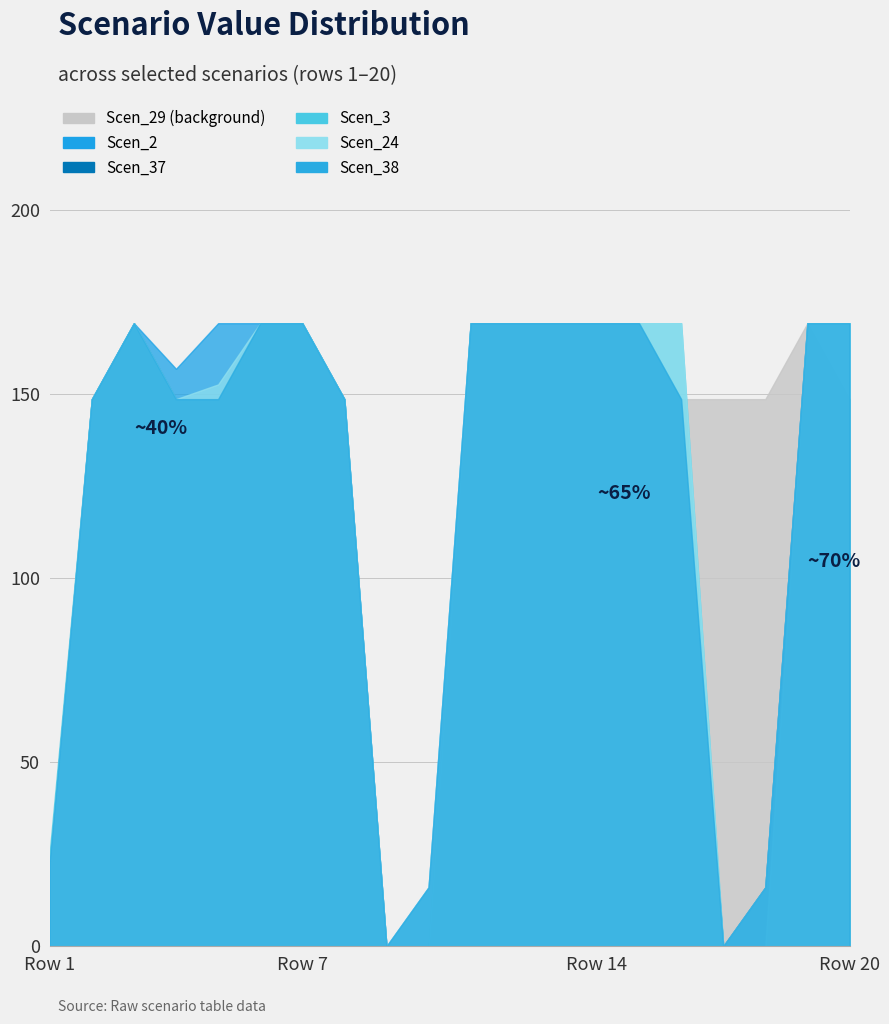

At how many categories does at least one series exceed 159?

12